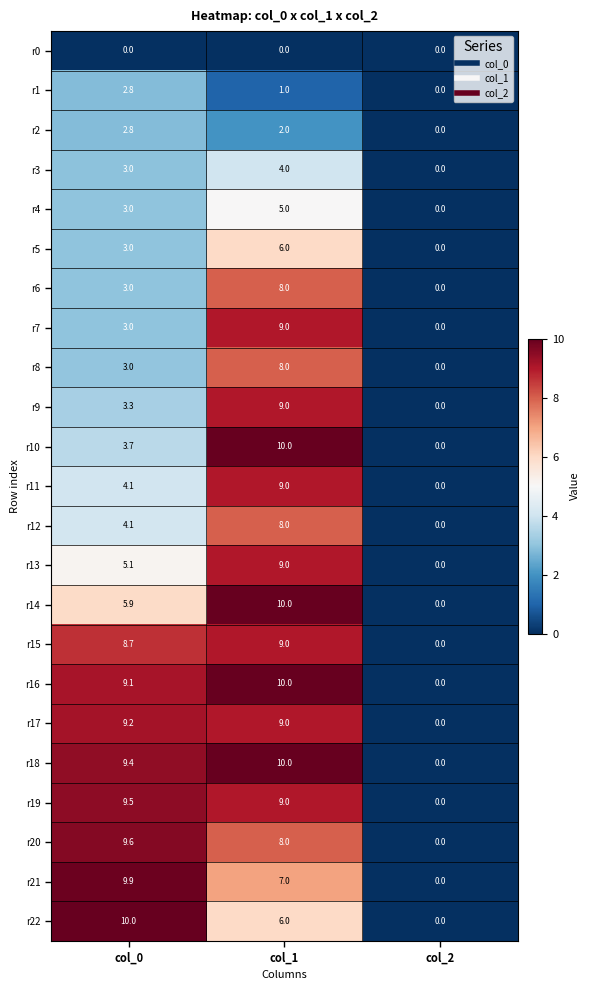

What is the difference between the maximum and minimum values in the r16 series?

10.0